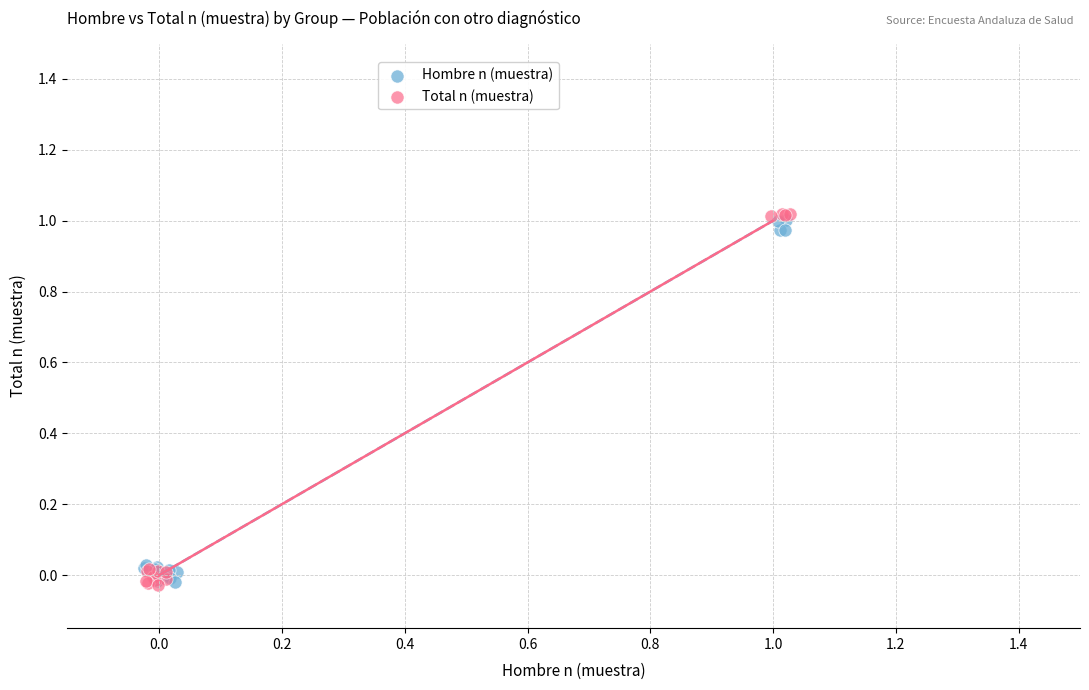

Which series has the largest Y range (max minus min)?

Total n (muestra)